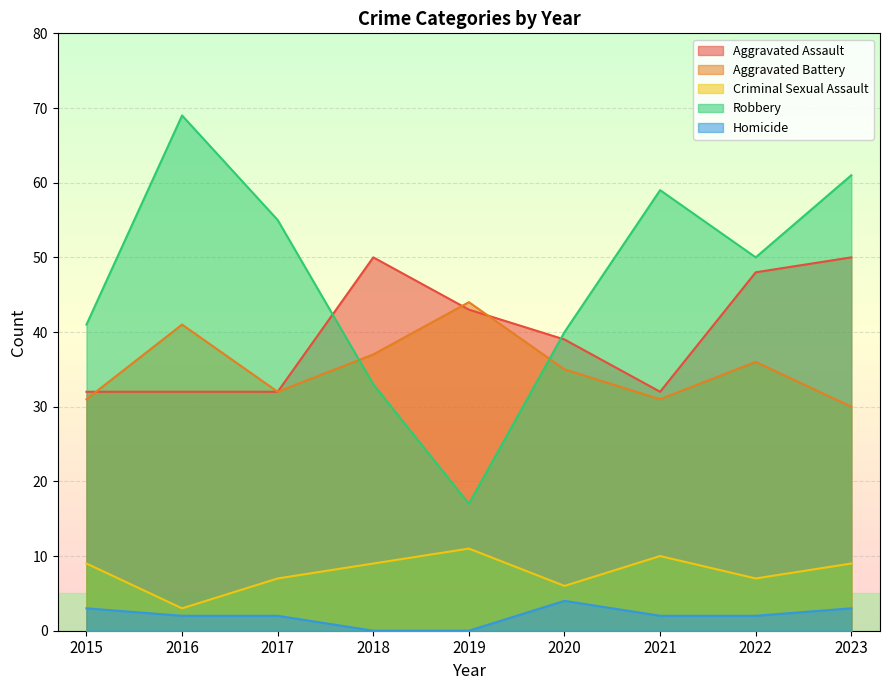

How many interior local peaks does the Homicide series have?

1